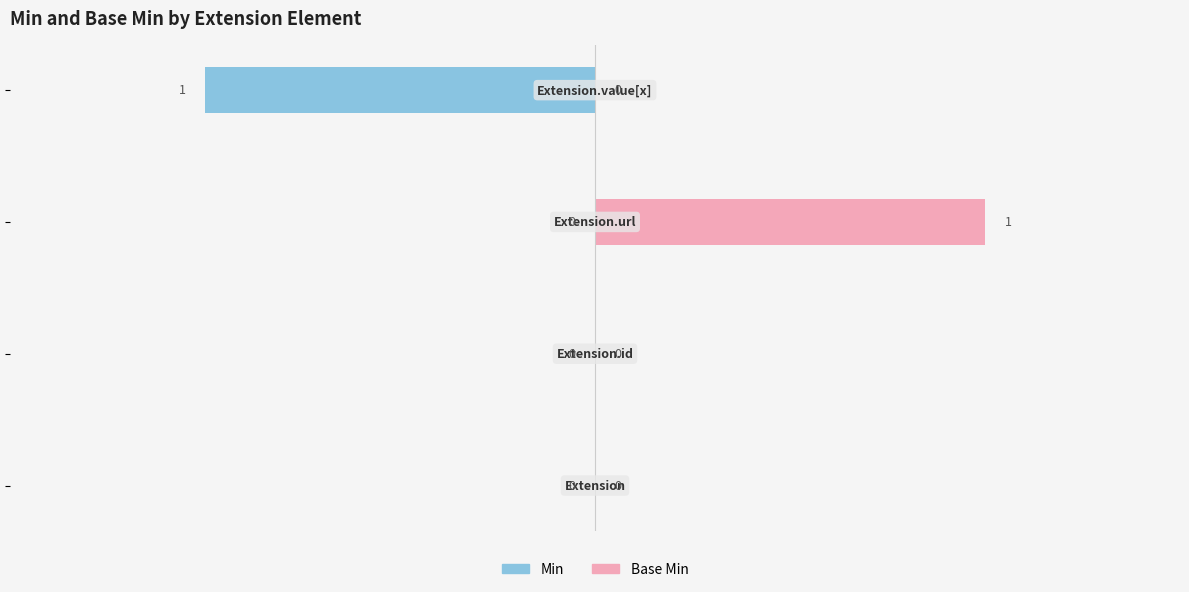

Is it true that Base Min equals 1 at 1?

False